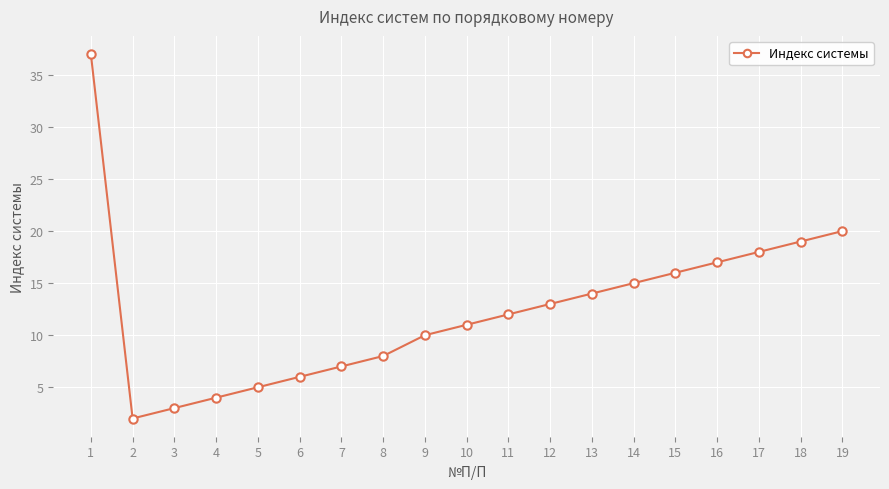

Reading left to right, list all the values displayed in this chart.

37	2	3	4	5	6	7	8	10	11	12	13	14	15	16	17	18	19	20